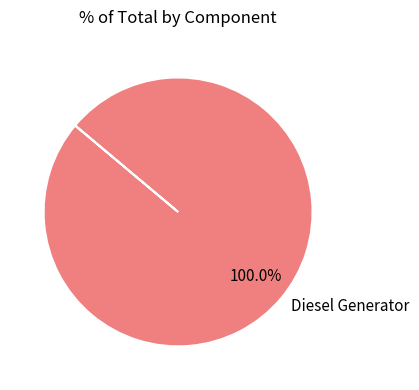

How many slices are in this pie chart?

1